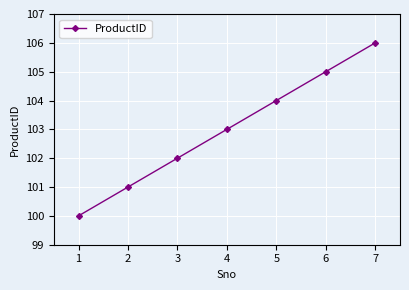

What is the sum of the values at 5 and 3?

206